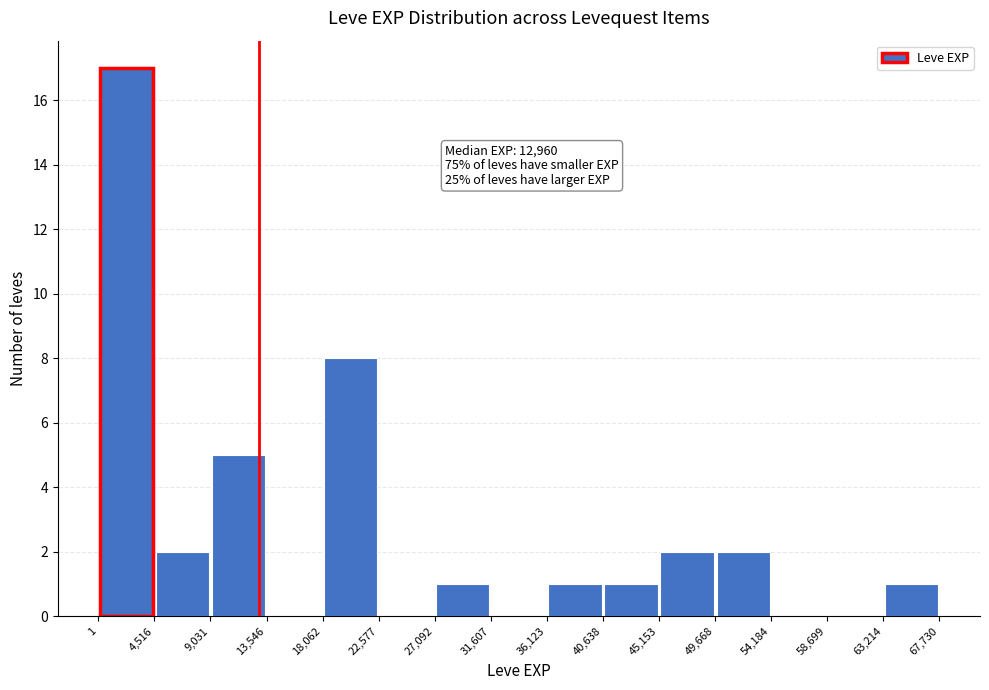

Which range on the x-axis has the tallest bar?

1 to 4,516